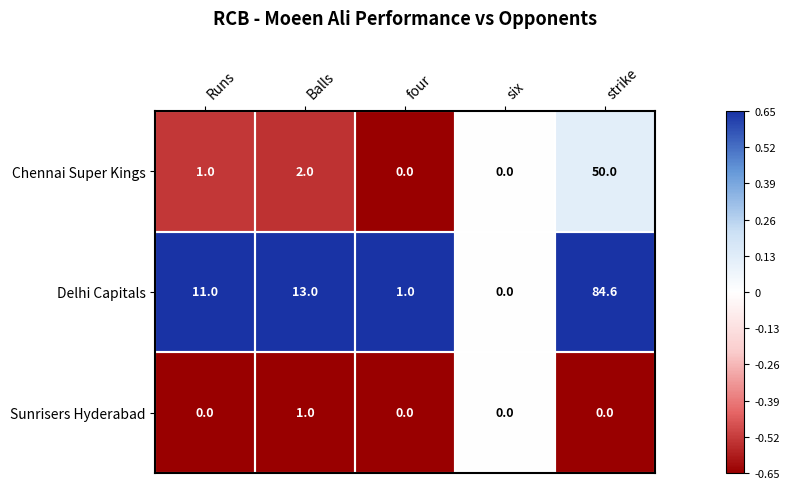

How many series are shown in this chart?

3